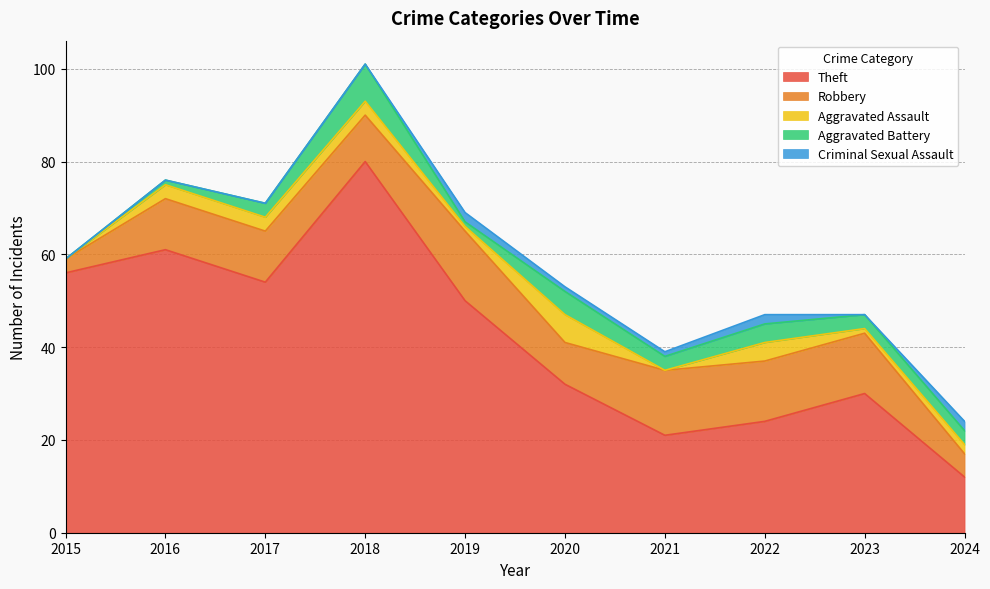

Which category has the highest value across all series?

2018